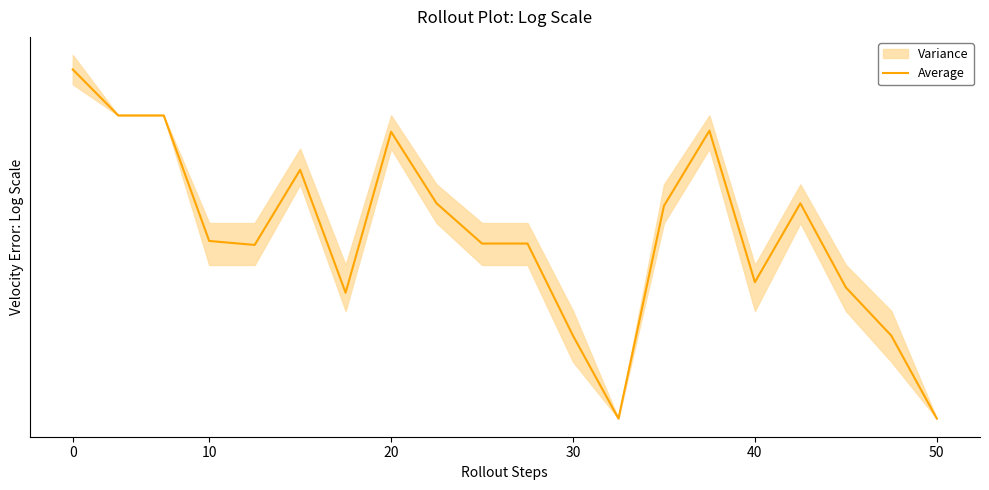

What is the approximate value at 20?

9.6